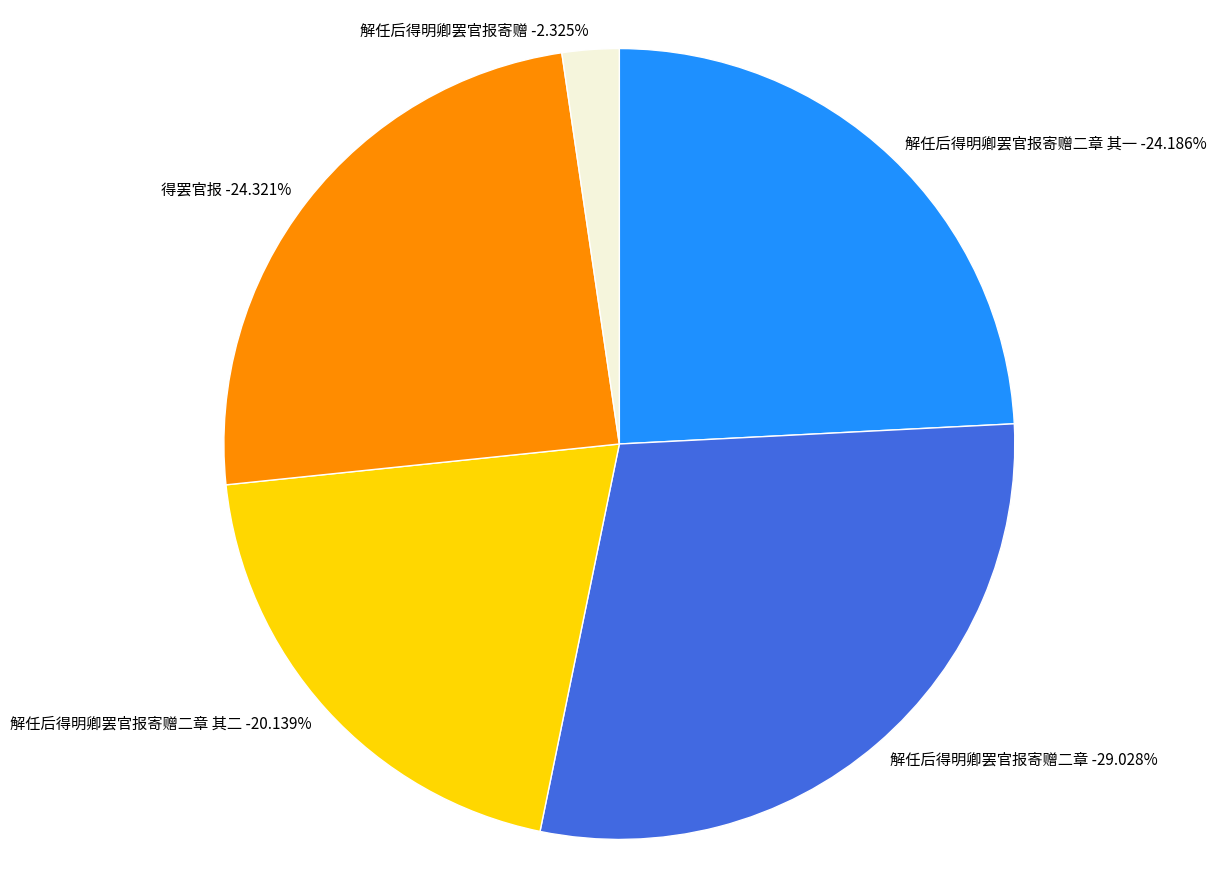

What percentage is the 解任后得明卿罢官报寄赠二章 其一 slice, to the nearest percent?

24%